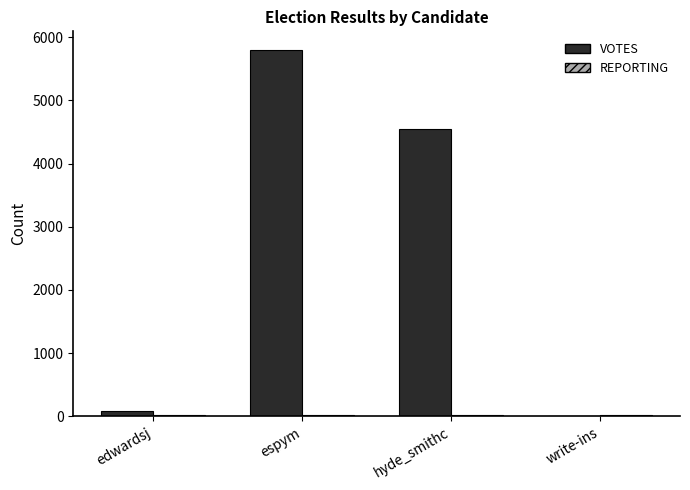

Which label corresponds to the largest value in the chart?

espym